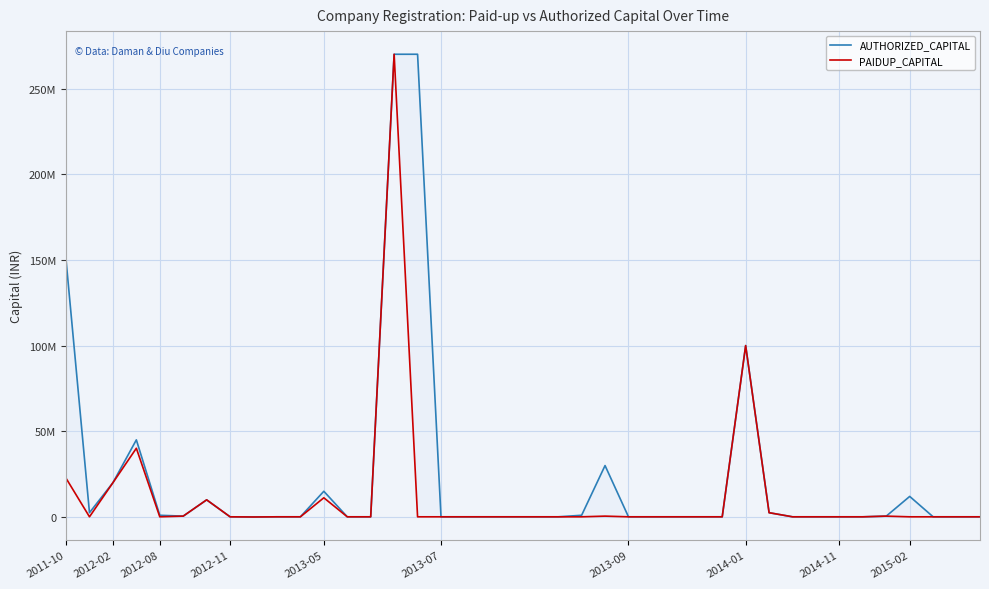

What is the value of the AUTHORIZED_CAPITAL point at the 37th from the left?

12000000